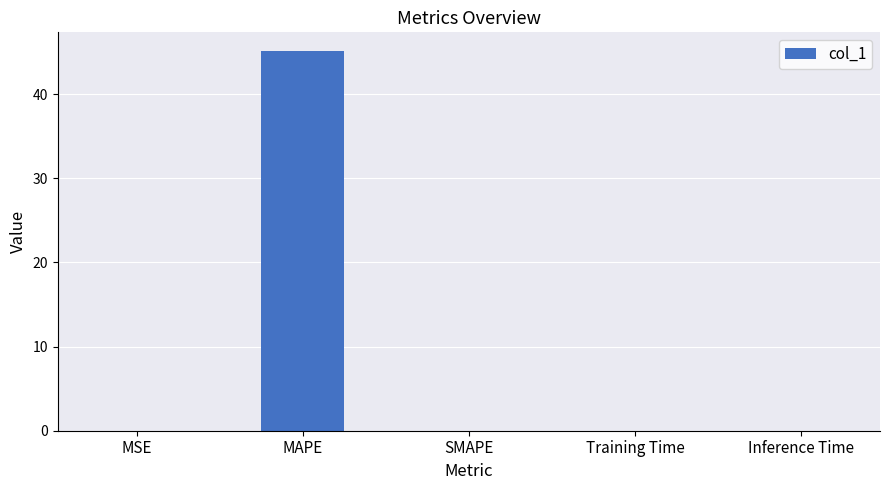

The chart shows a value of 21.7 at SMAPE. True or false?

False